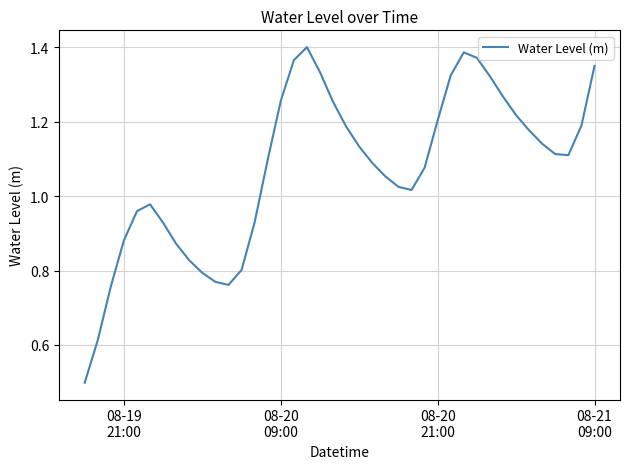

What is the smallest value displayed?

0.5